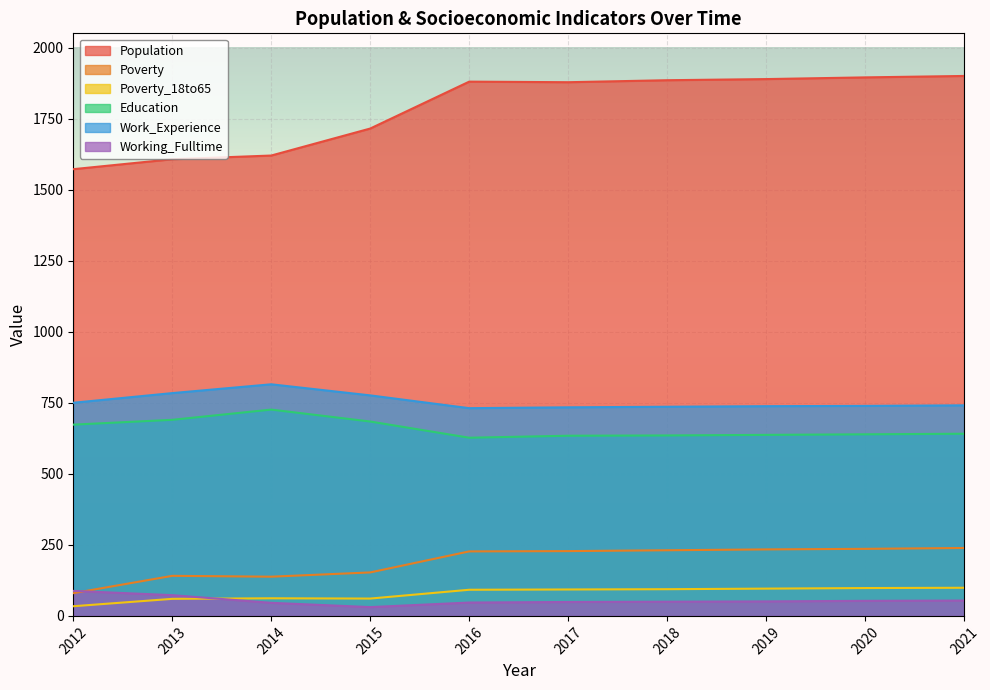

True or false: Education and Work_Experience intersect in this chart.

False